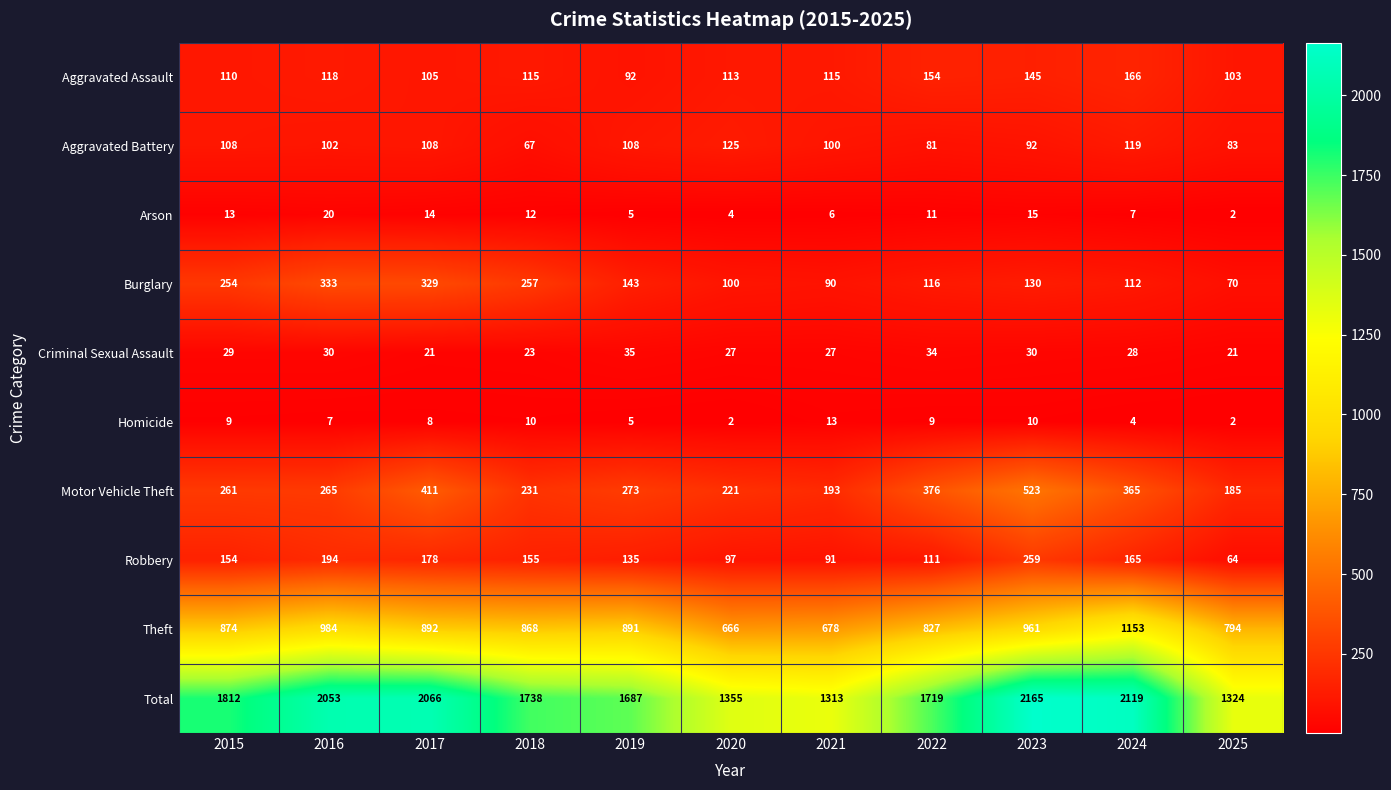

Where does the Homicide series first go above 8?

2015